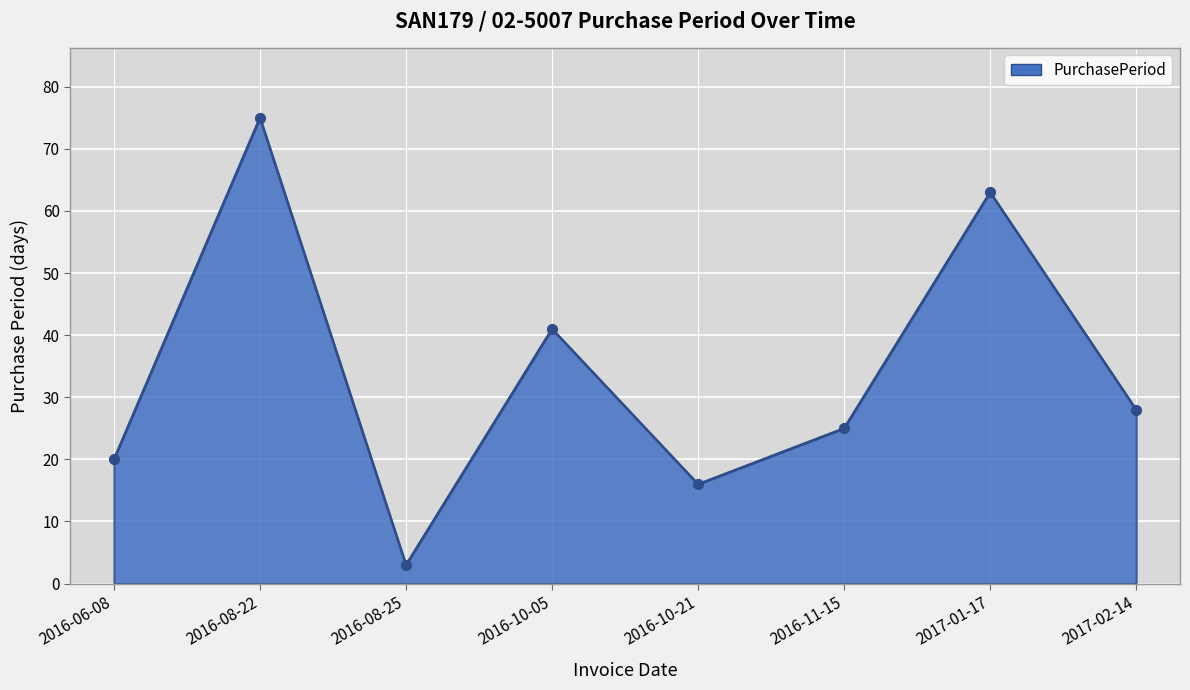

Between 2017-02-14 and 2016-11-15, which is larger?

2017-02-14